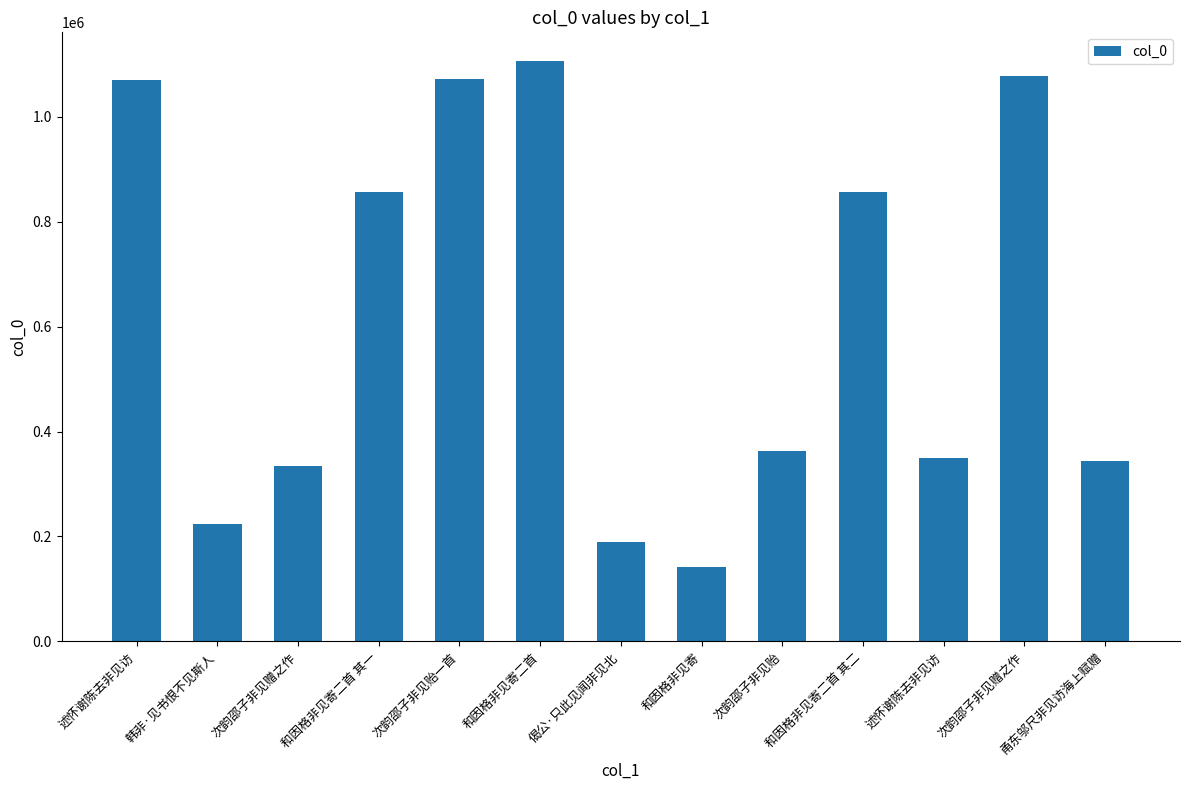

What is the label of the 1st bar from the right?

甬东邬尺非见访海上赋赠